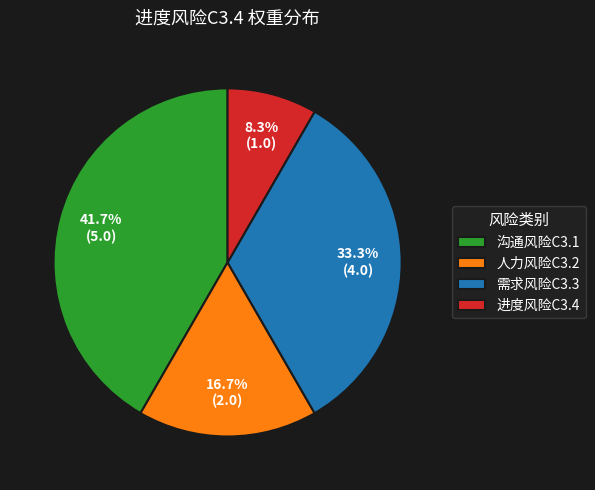

How many segments does this pie chart have?

4